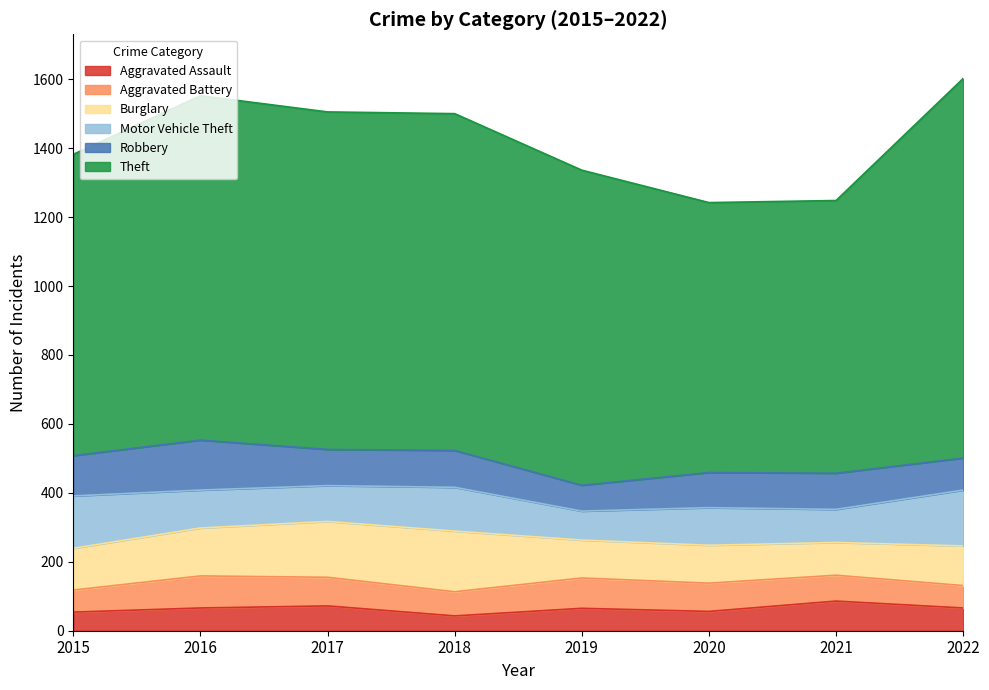

True or false: Aggravated Assault and Robbery cross at least once.

False